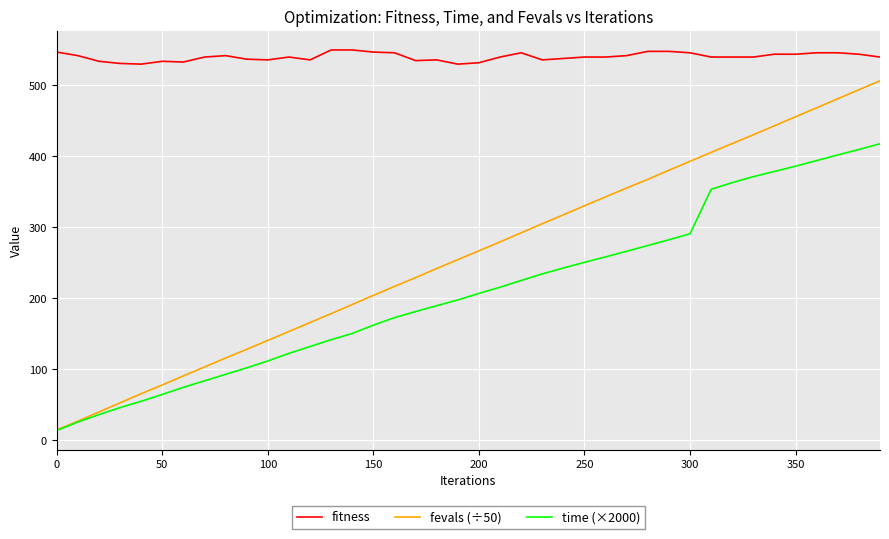

At how many categories does at least one series exceed 170?

40